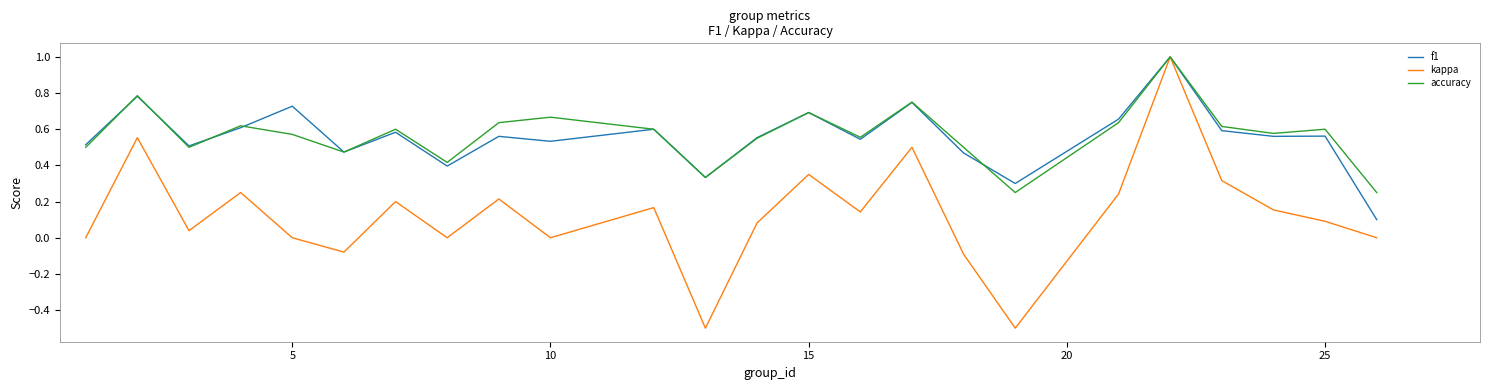

Which series has the largest range (max minus min)?

kappa